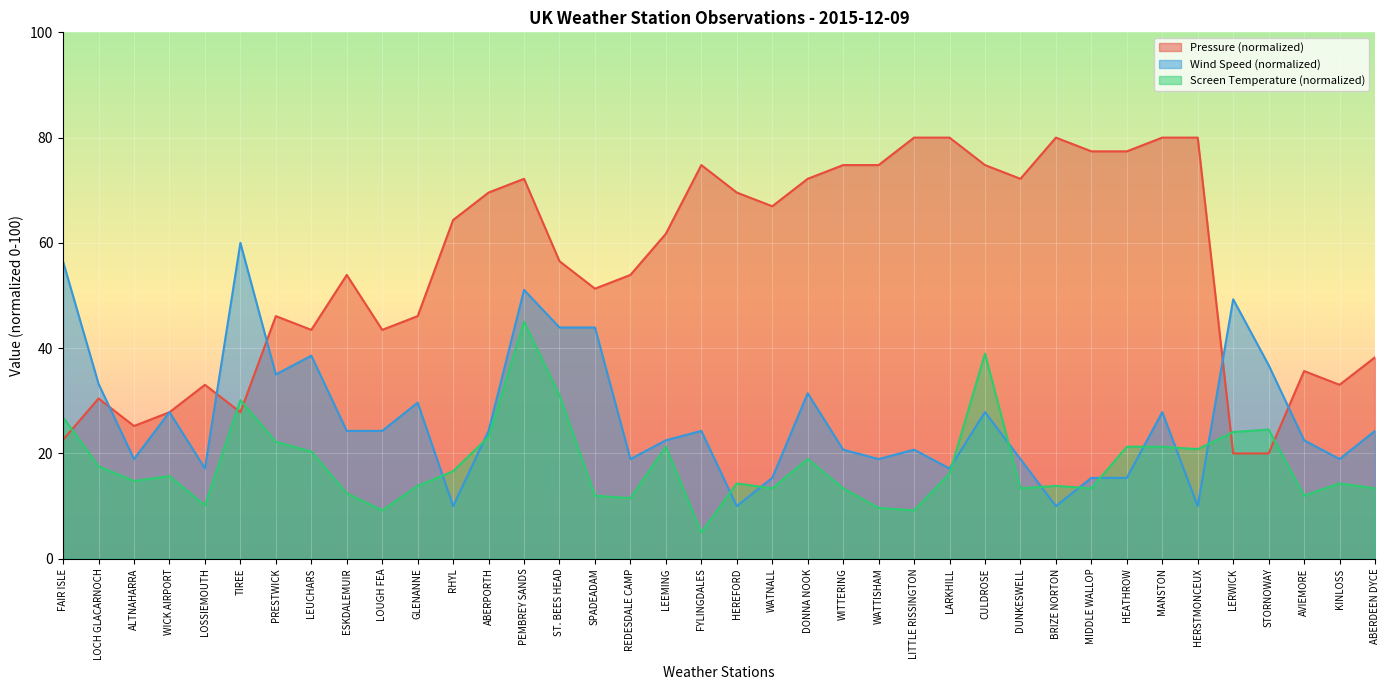

Where is the first local maximum for Wind Speed?

WICK AIRPORT